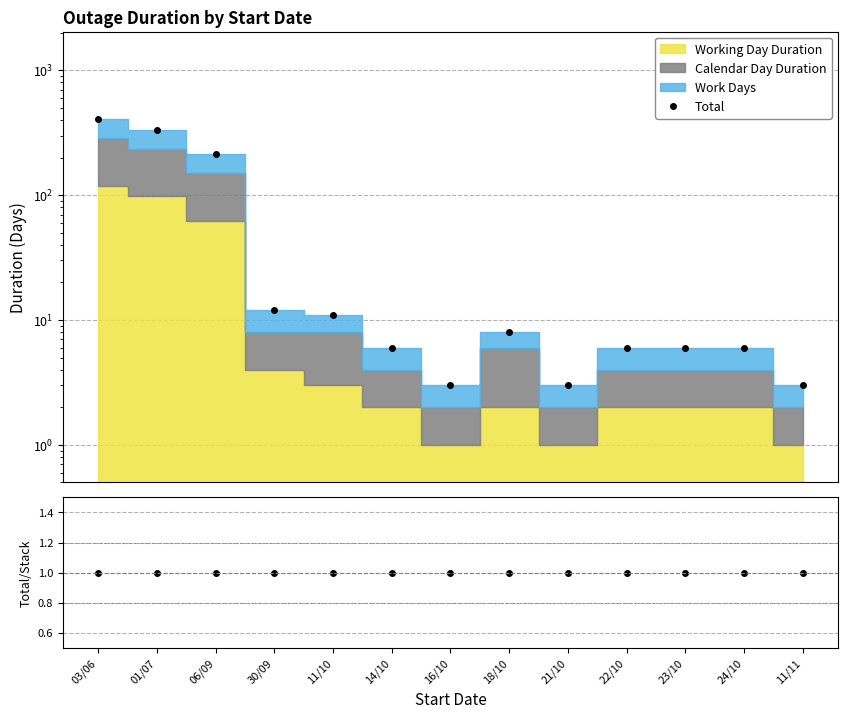

What is the difference between the highest and lowest values at 30/09?

11.0